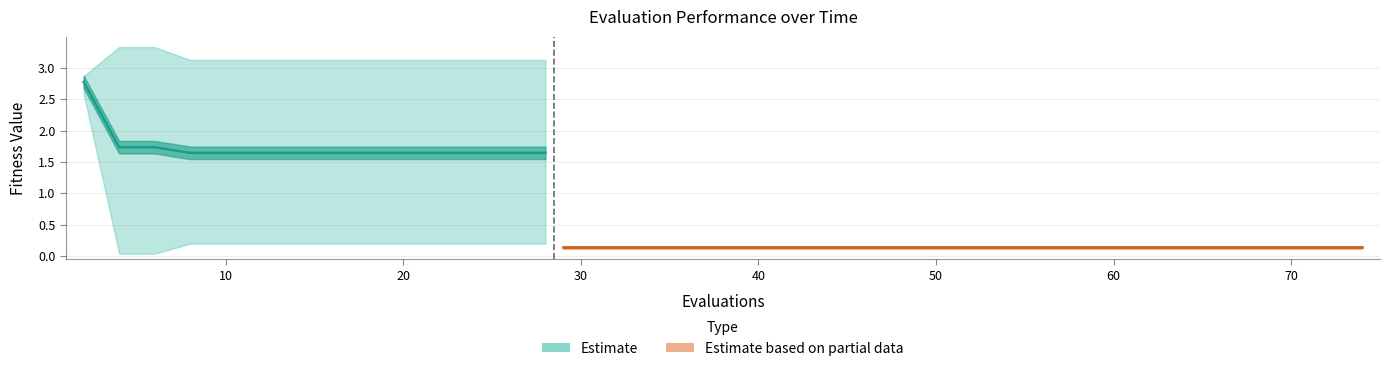

True or false: worst and mean intersect in this chart.

False